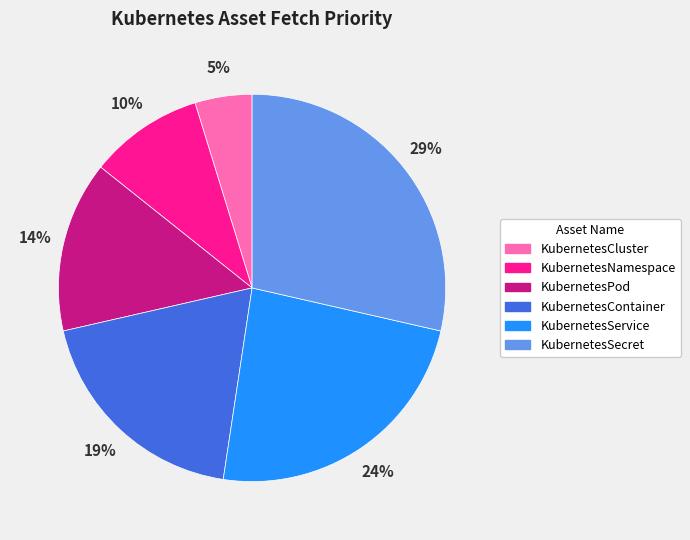

How many segments does this pie chart have?

6